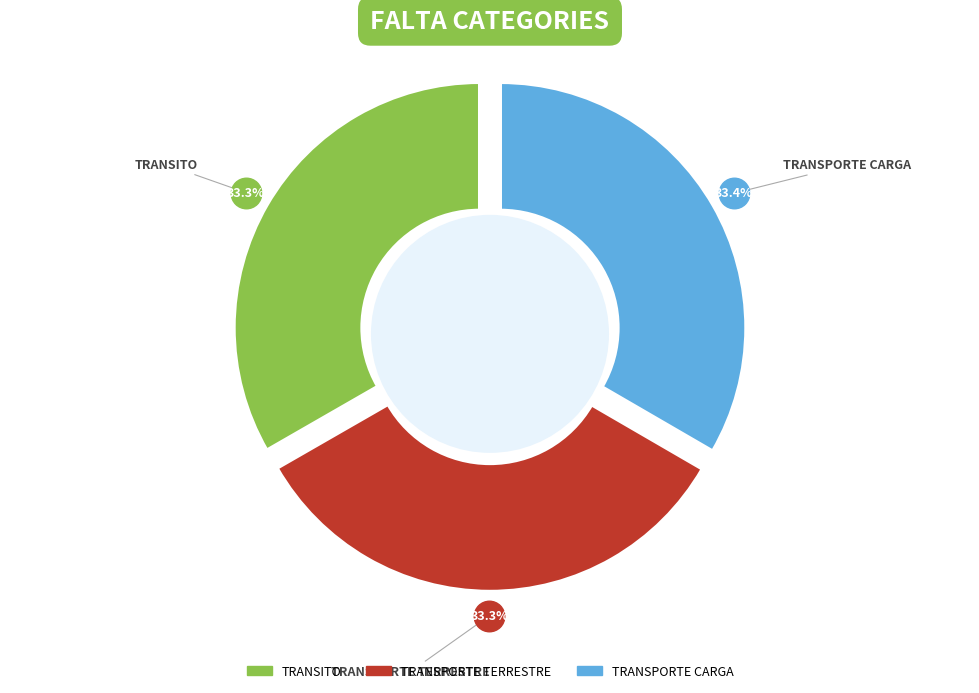

Which category has the smallest portion of the pie?

TRANSITO